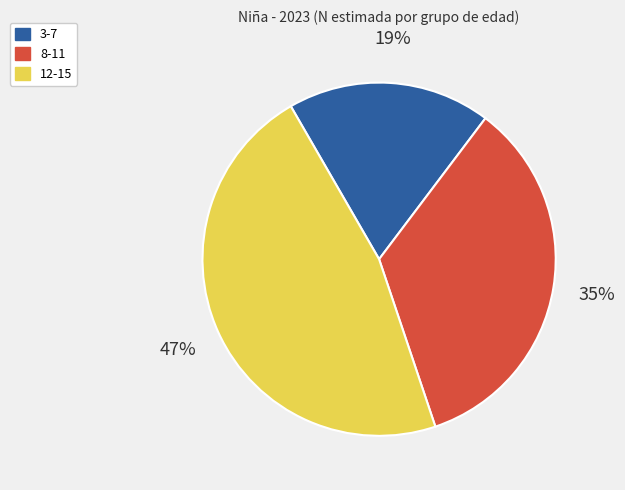

To the nearest percent, what is the difference between the largest and smallest slice percentages?

28%